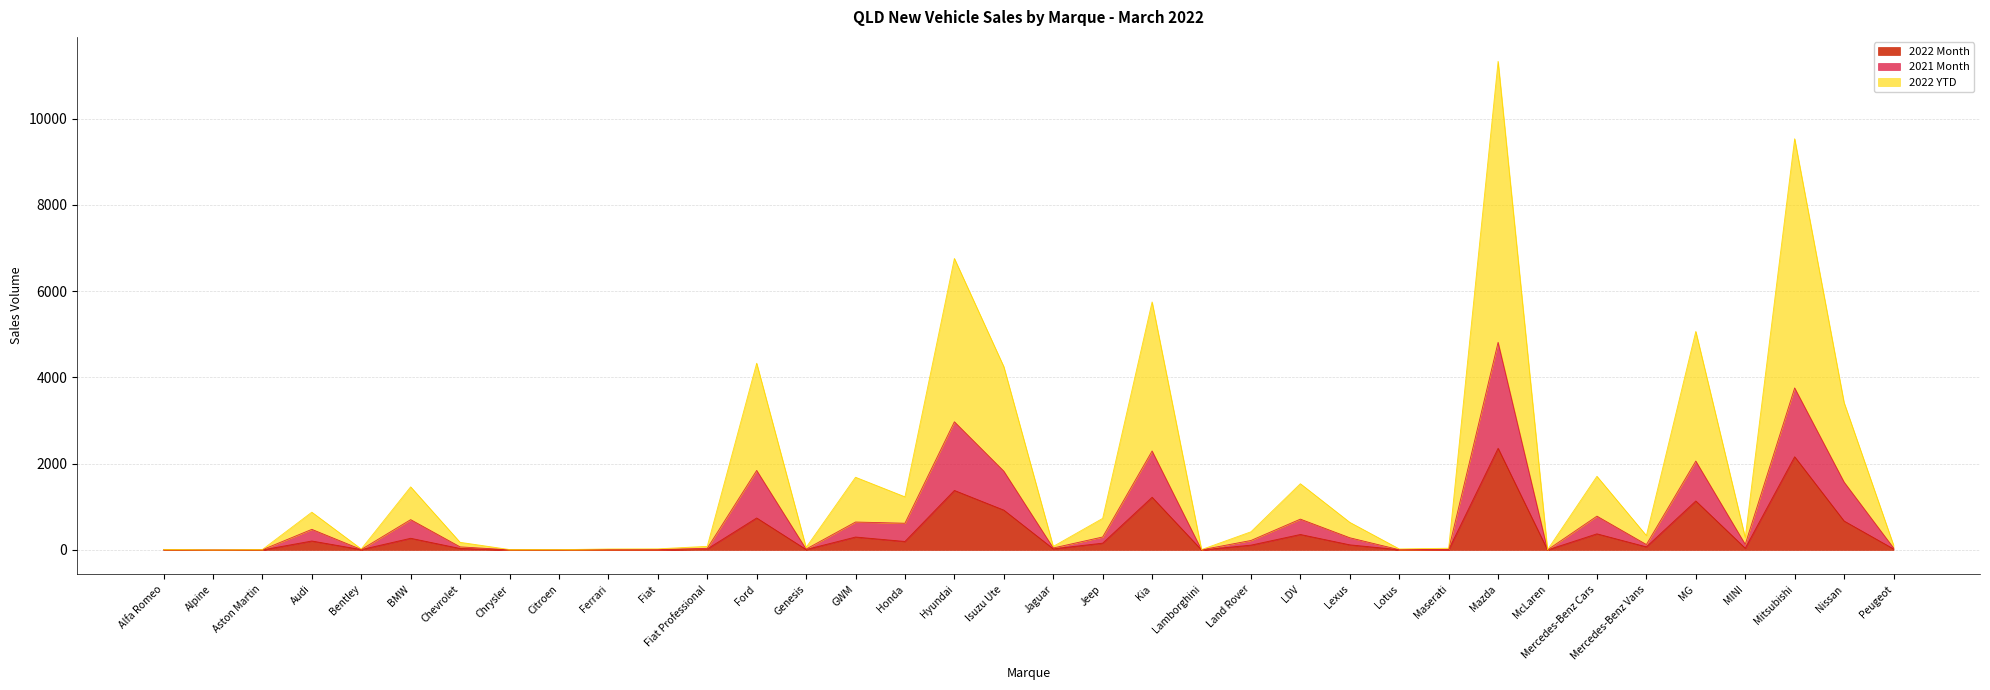

True or false: 2021 Month and 2022 Month intersect in this chart.

False